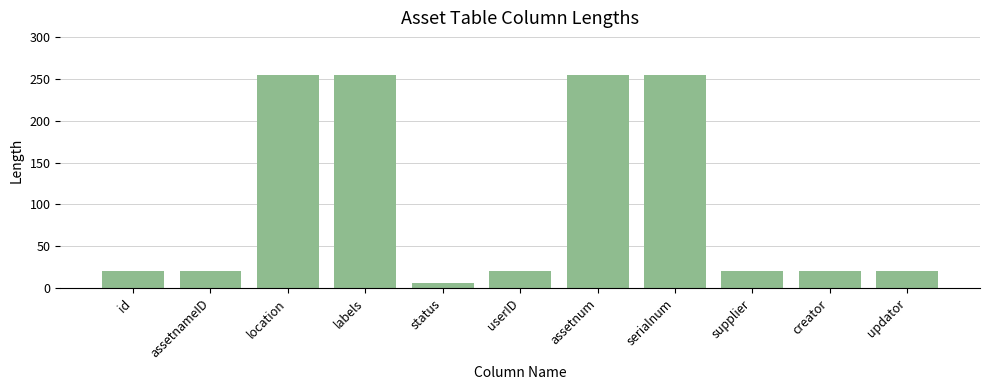

What is the ratio of the value at location to the value at status?

42.5